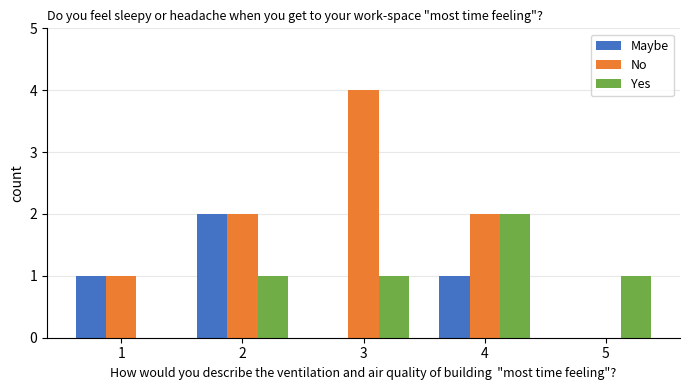

What is the average value of the Maybe series?

1